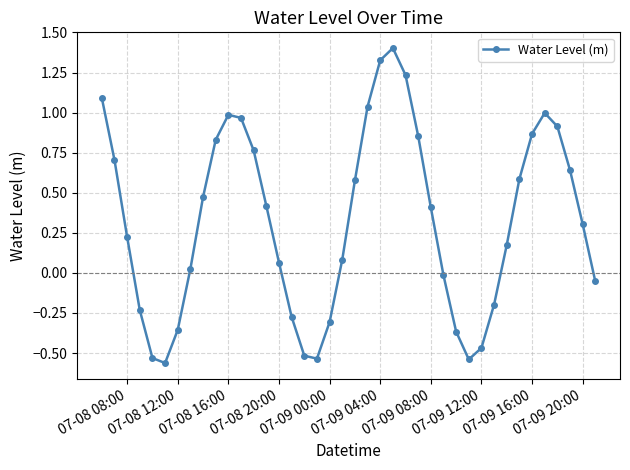

True or false: the data has more than 0 interior local peaks.

True